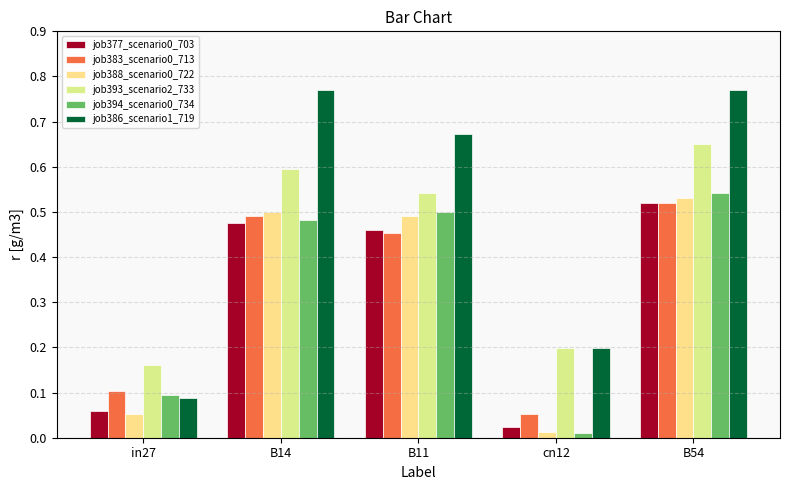

How many groups of bars are there?

5